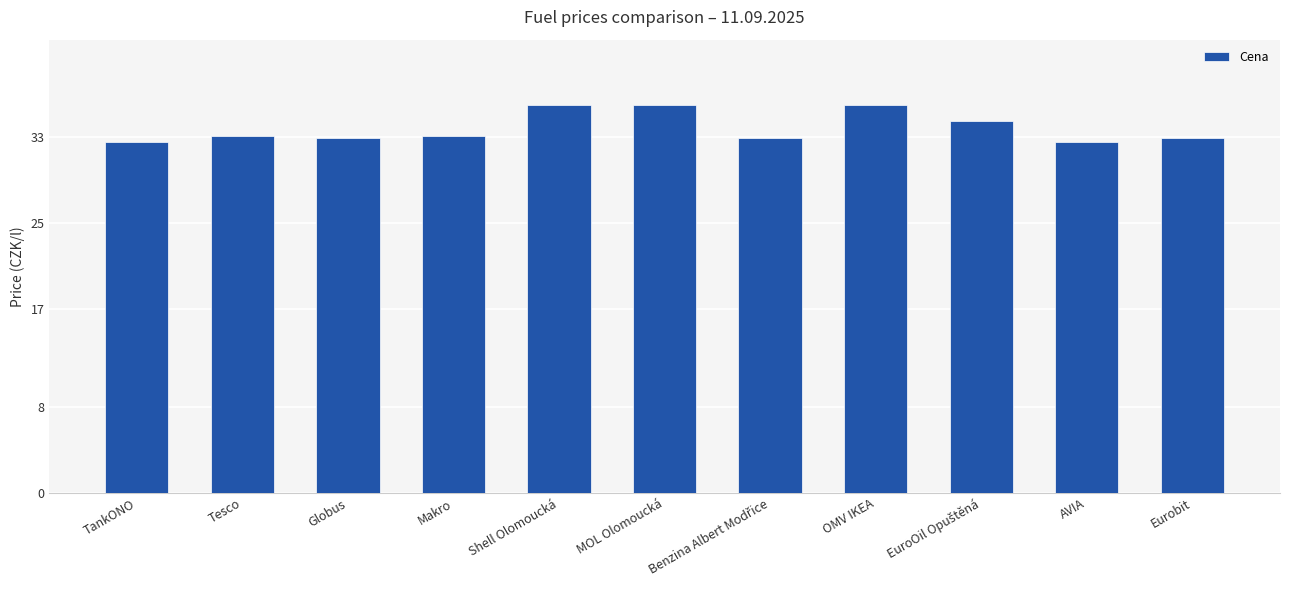

What is the sum of the values at Shell Olomoucká and OMV IKEA?

71.8